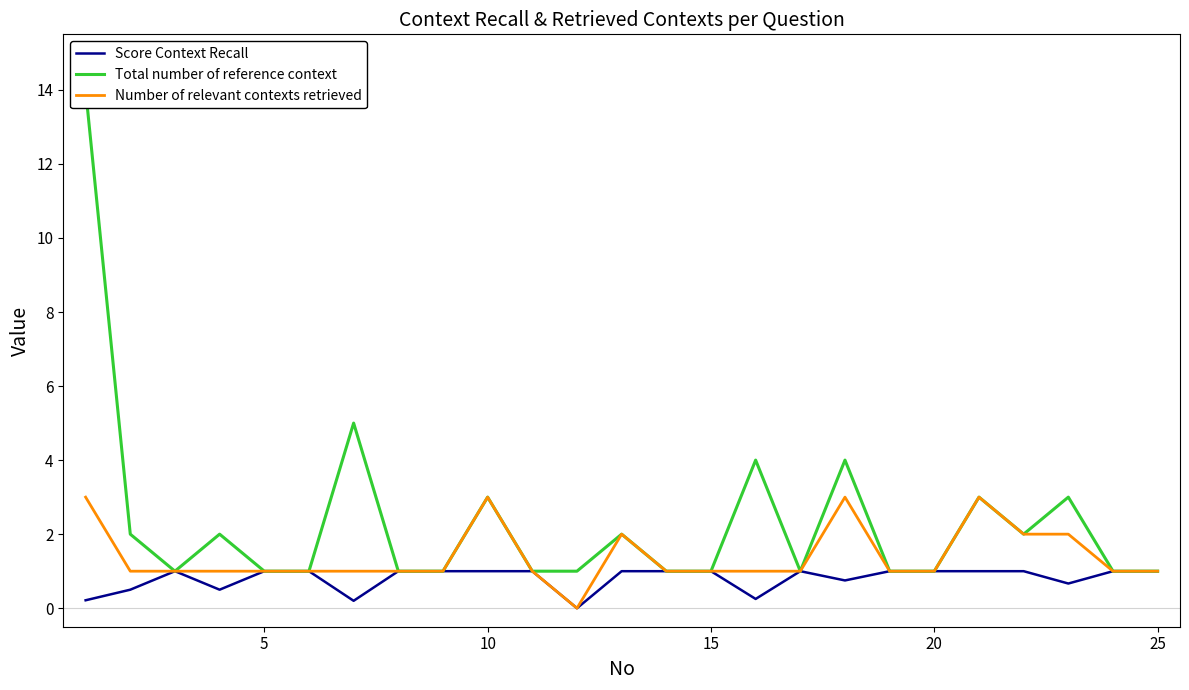

What is the maximum value for Number of relevant contexts retrieved?

3.0